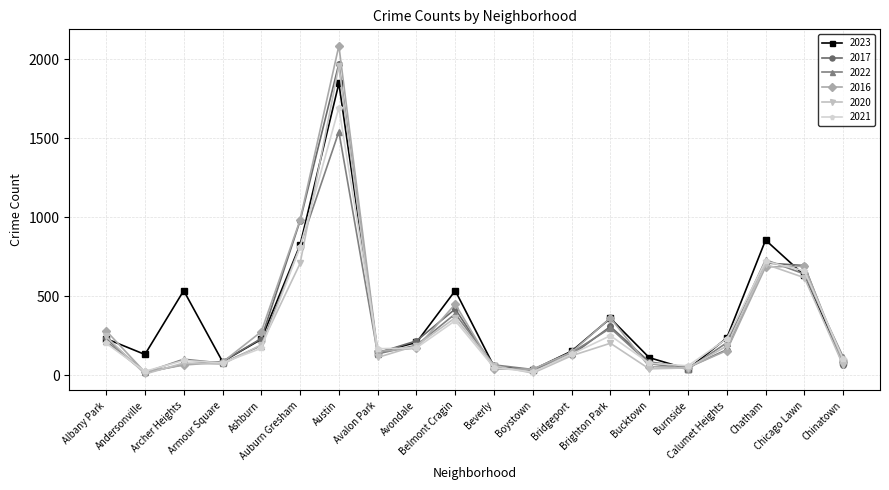

At which category does the chart reach its peak across all series?

Austin